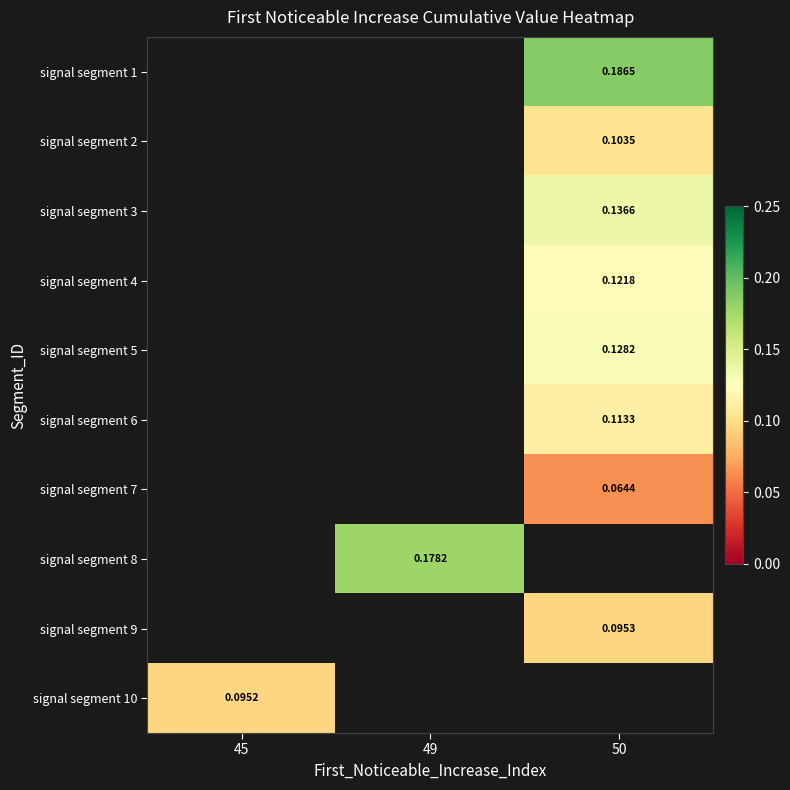

Which series has the widest spread of values?

signal segment 10